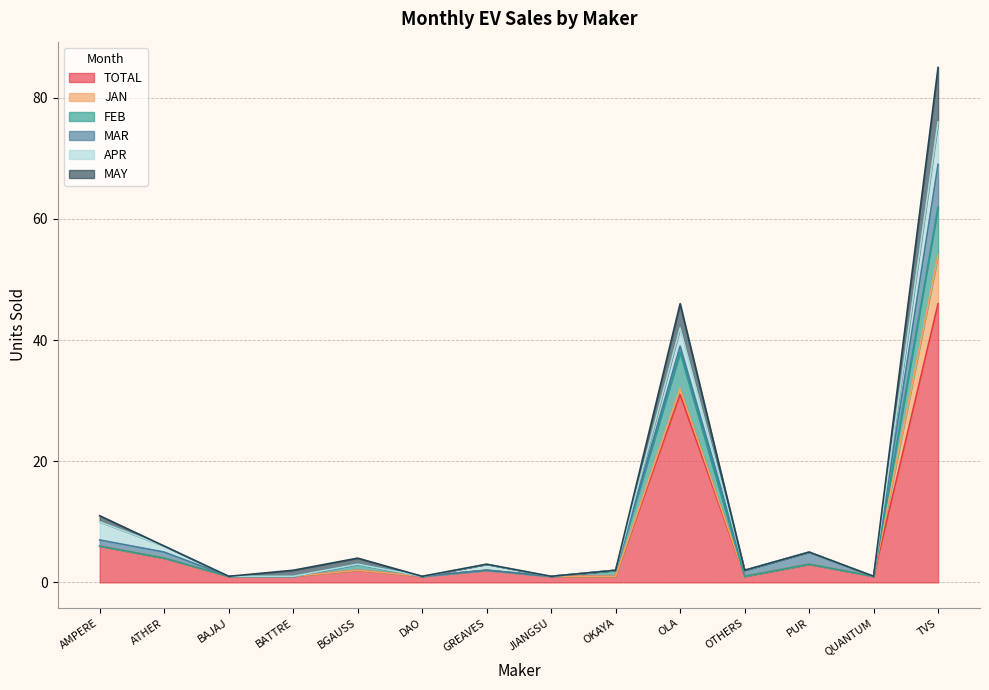

What is the greatest value displayed?

85